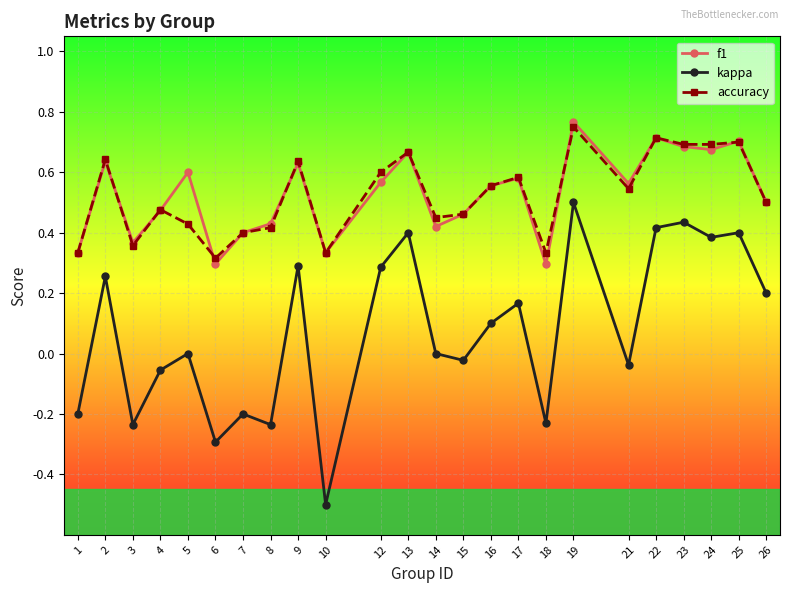

True or false: kappa and f1 intersect in this chart.

False